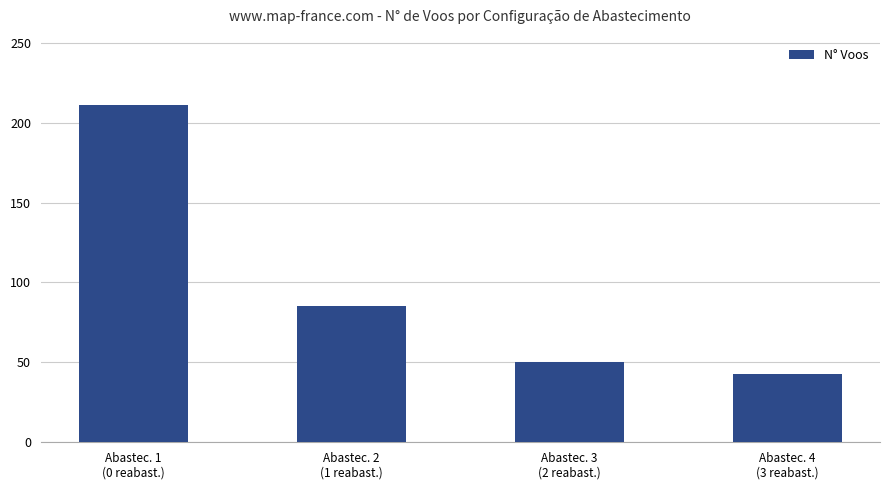

True or false: the data shows 28 at Abastec. 3
(2 reabast.).

False